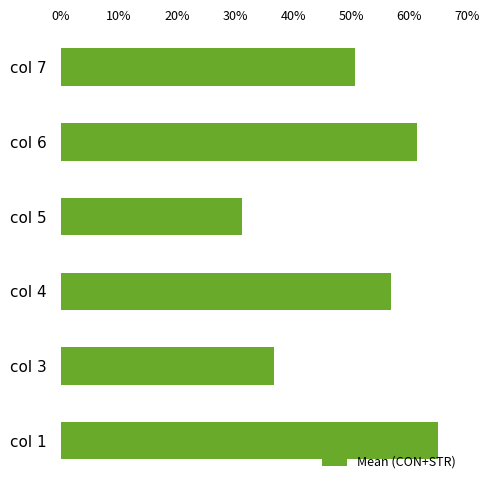

Reading top to bottom, list all the values displayed in this chart.

col 7=50.6	col 6=61.4	col 5=31.2	col 4=56.9	col 3=36.7	col 1=65.0